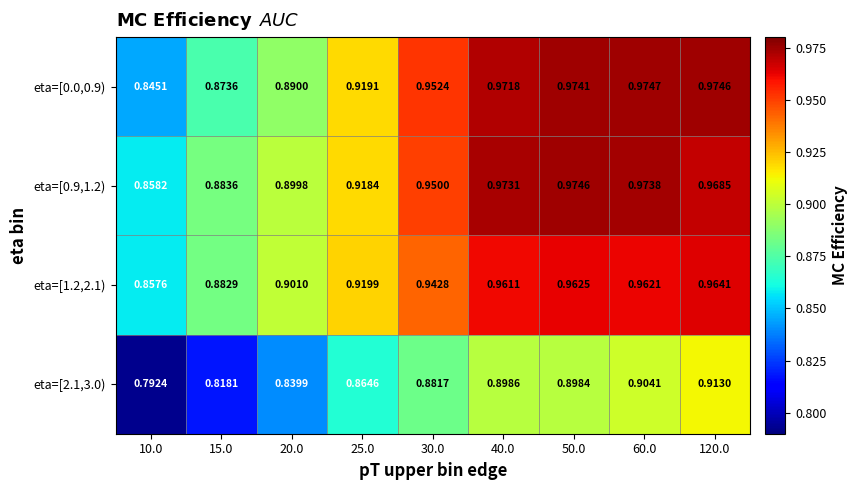

Count the number of data series in this chart.

4